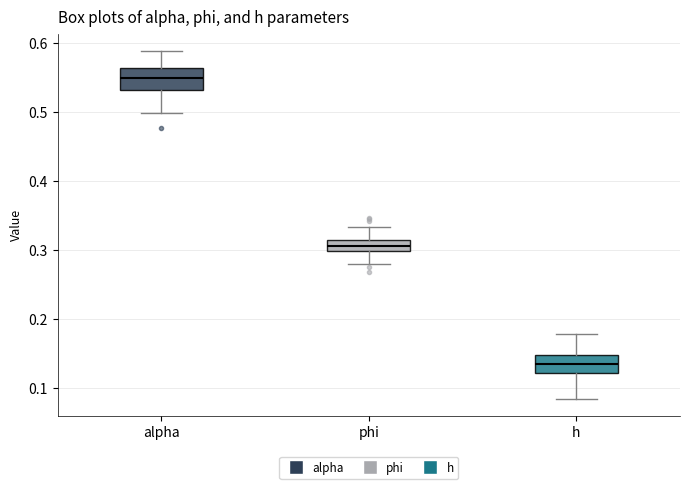

Reading left to right, transcribe this box plot: for each box, give where its median line is, the range the box spans, and where its two whiskers end, as read against the y-axis. The values are not printed on the chart, so give them approximately, as read against the axis.

alpha: median 0.55, box 0.53 to 0.56, whiskers 0.50 to 0.59
phi: median 0.31 (inside the box), box 0.30 to 0.31, whiskers 0.28 to 0.33
h: median 0.13, box 0.12 to 0.15, whiskers 0.09 to 0.18